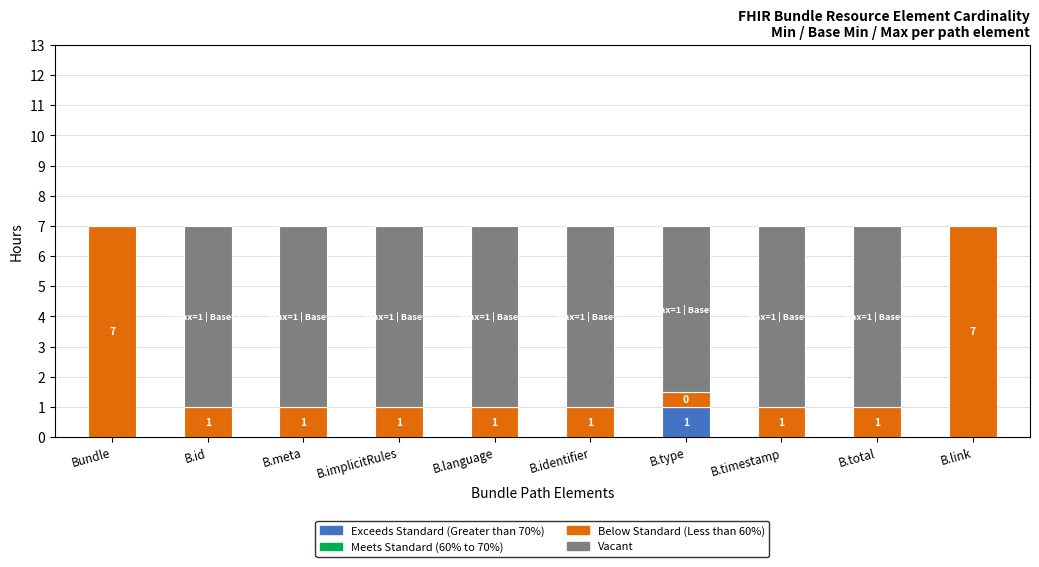

Are the bars horizontal?

No